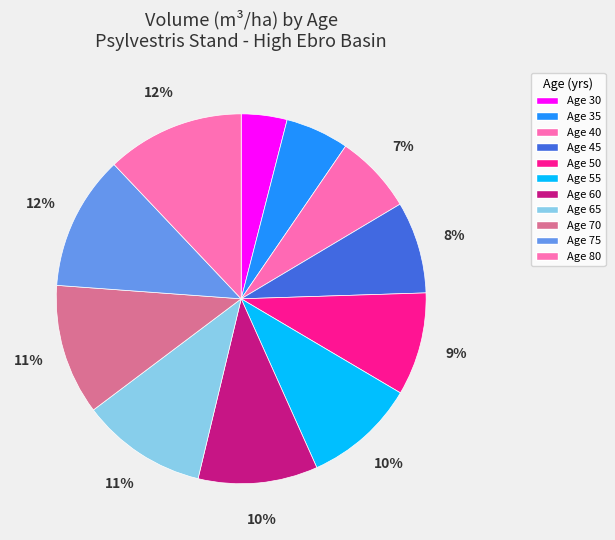

How many slices are in this pie chart?

11